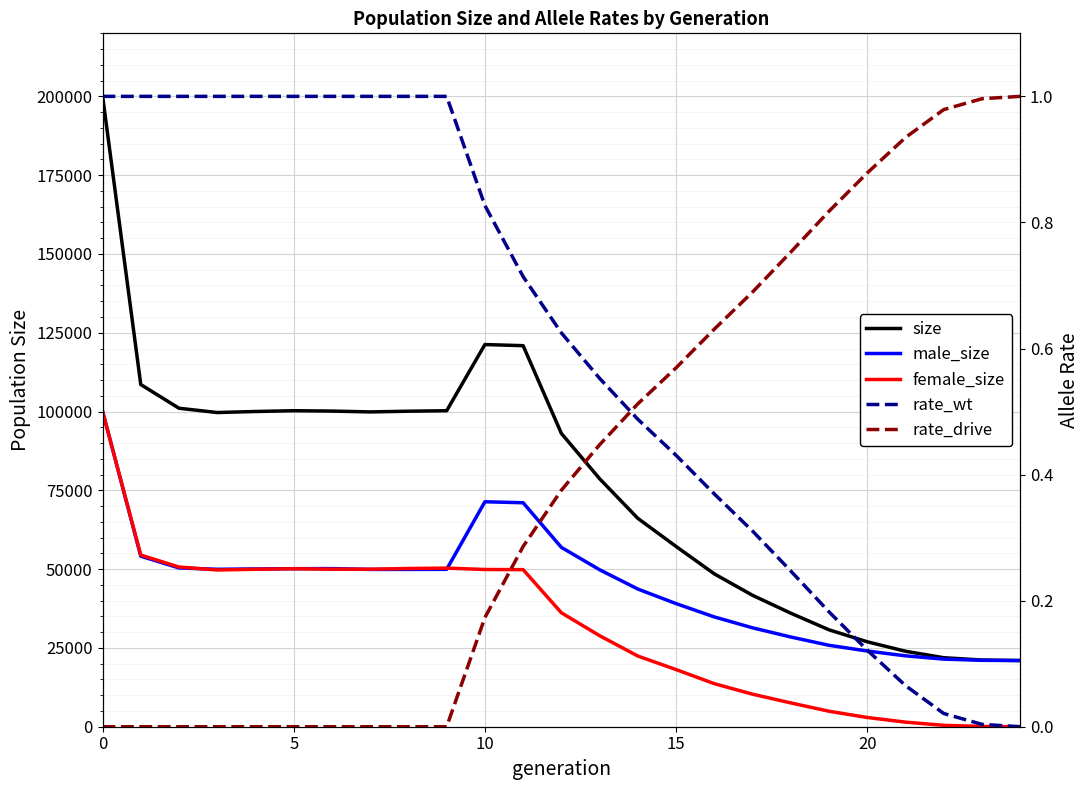

True or false: rate_drive and rate_wt intersect in this chart.

True